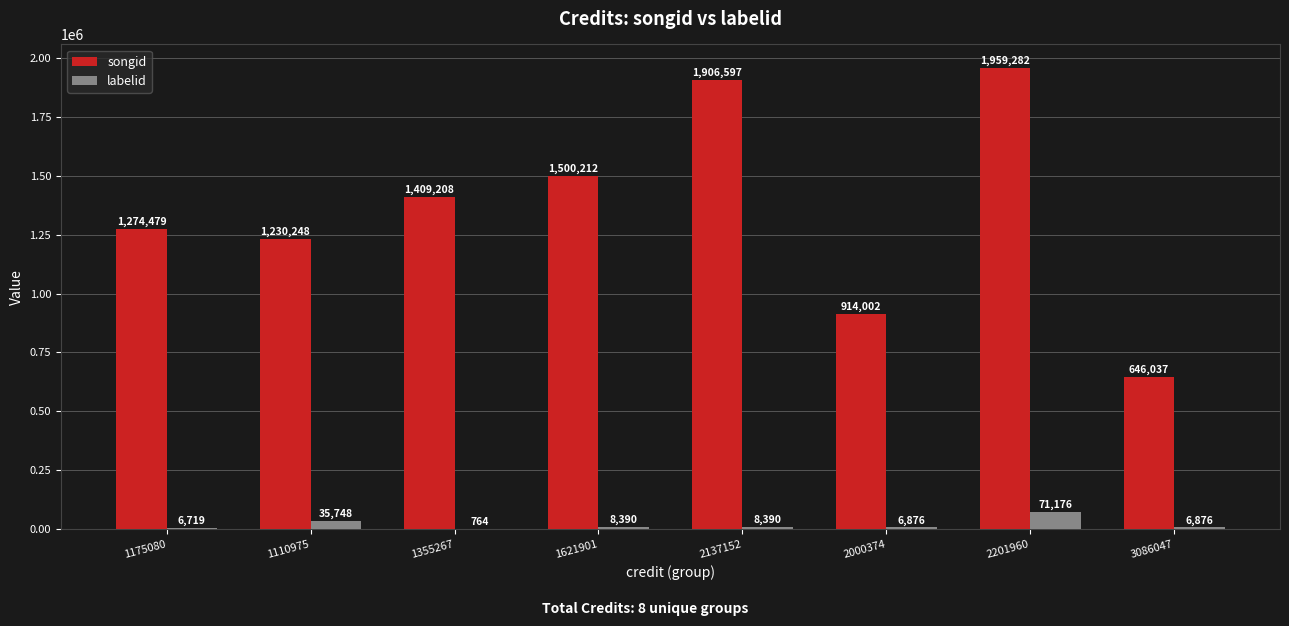

What is the total value across all series at 2000374?

920878